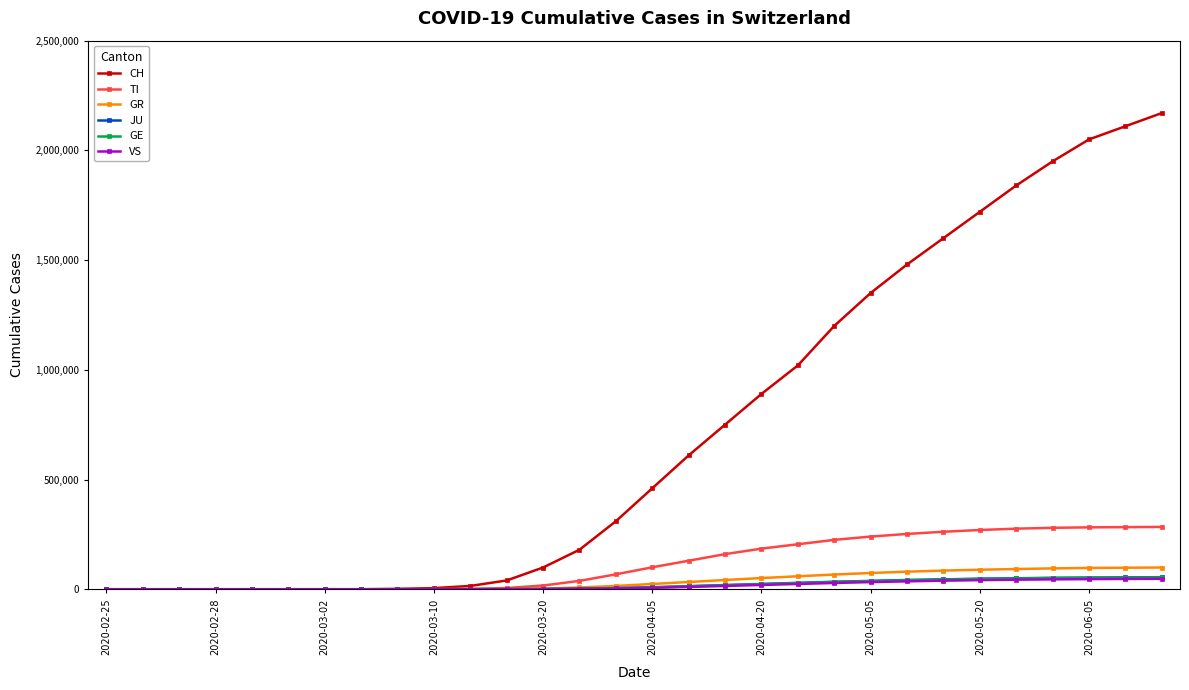

What is the greatest value displayed?

2170000